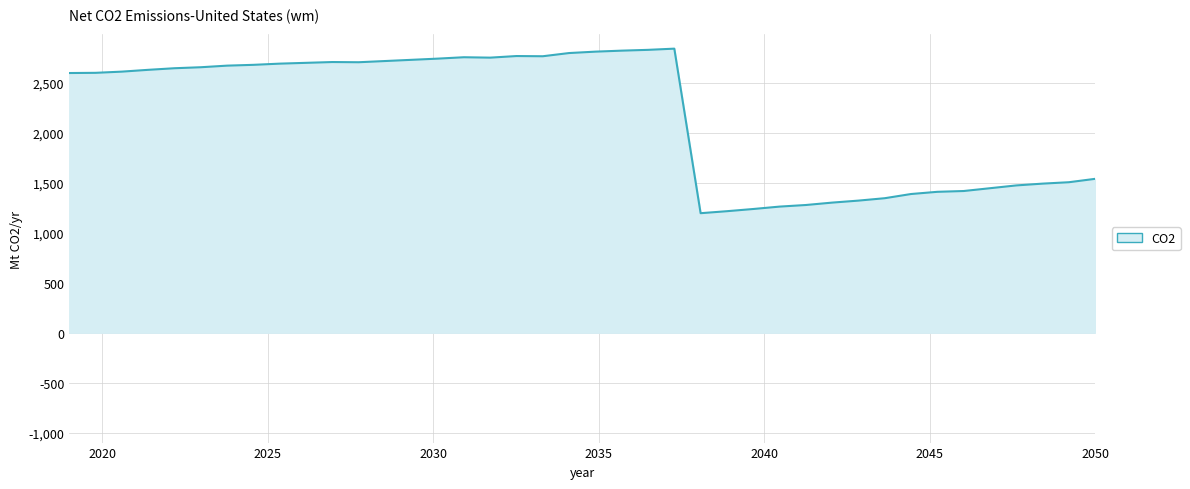

How many lines are shown in the chart?

1